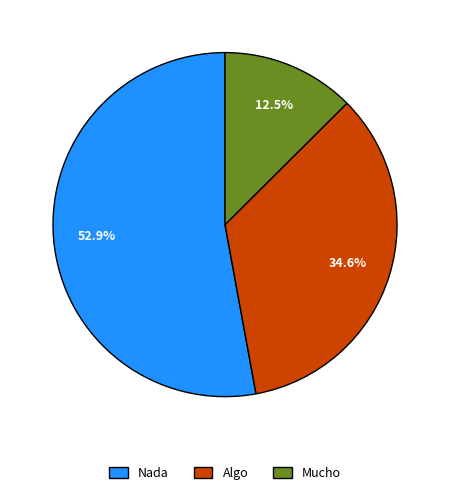

What is the change in value from Nada to Mucho?

-562366